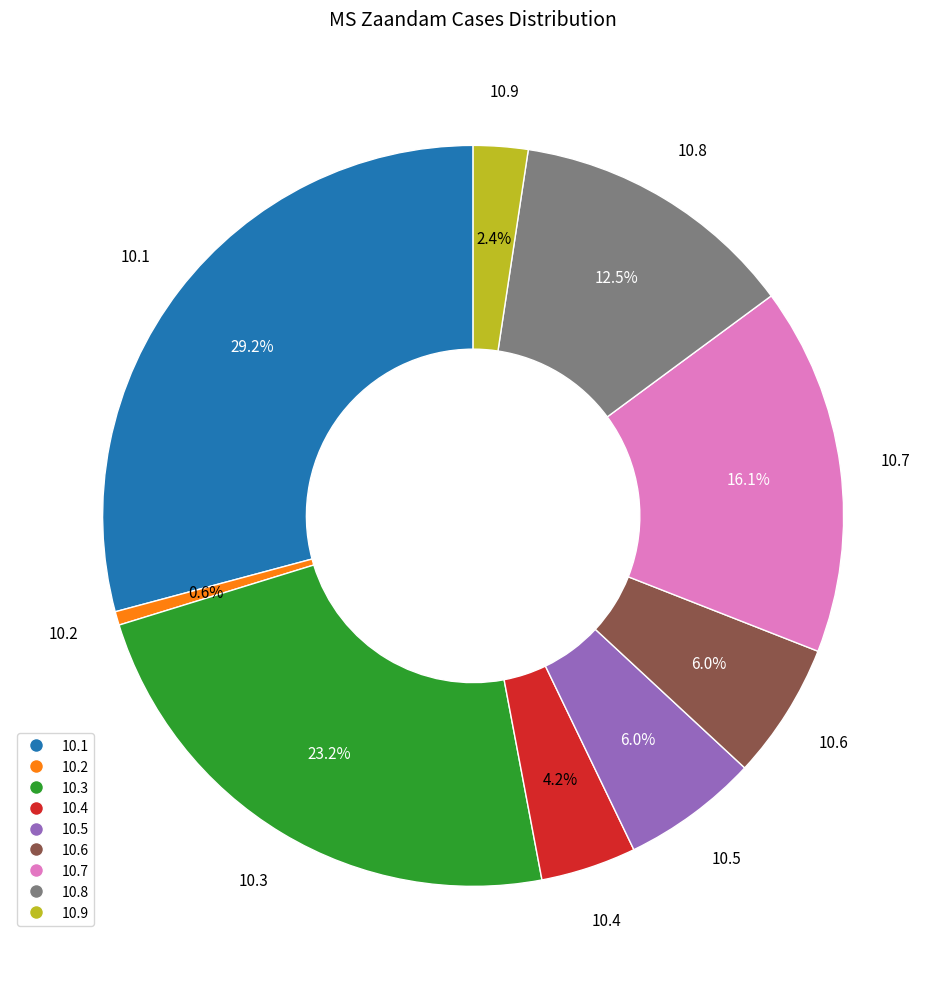

Is there any slice that represents more than half of the pie?

No